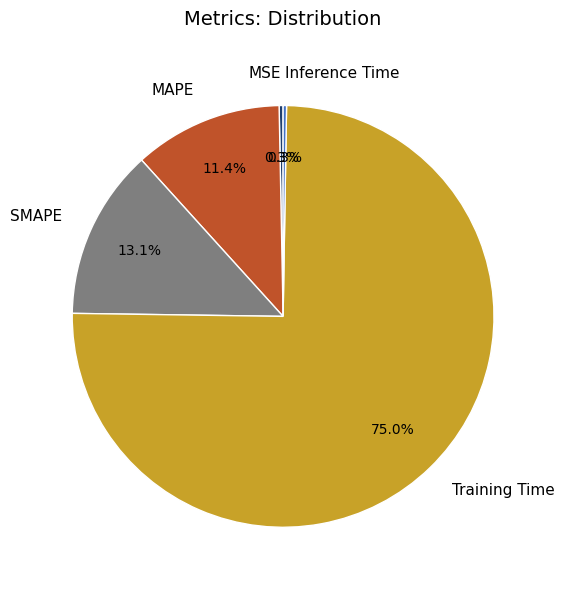

To the nearest percent, what is the difference between the MAPE and MSE slice percentages?

11%